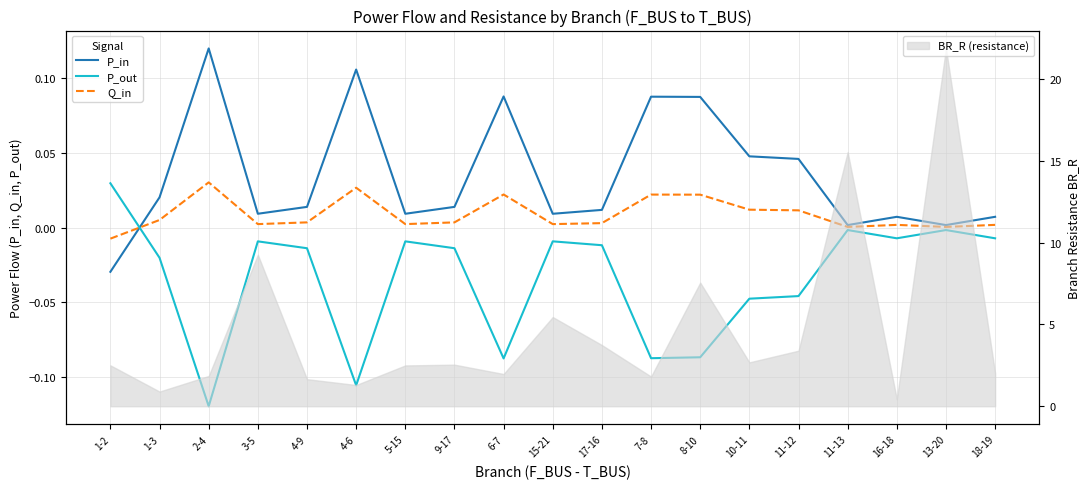

How many positive values does the Q_in series have?

18